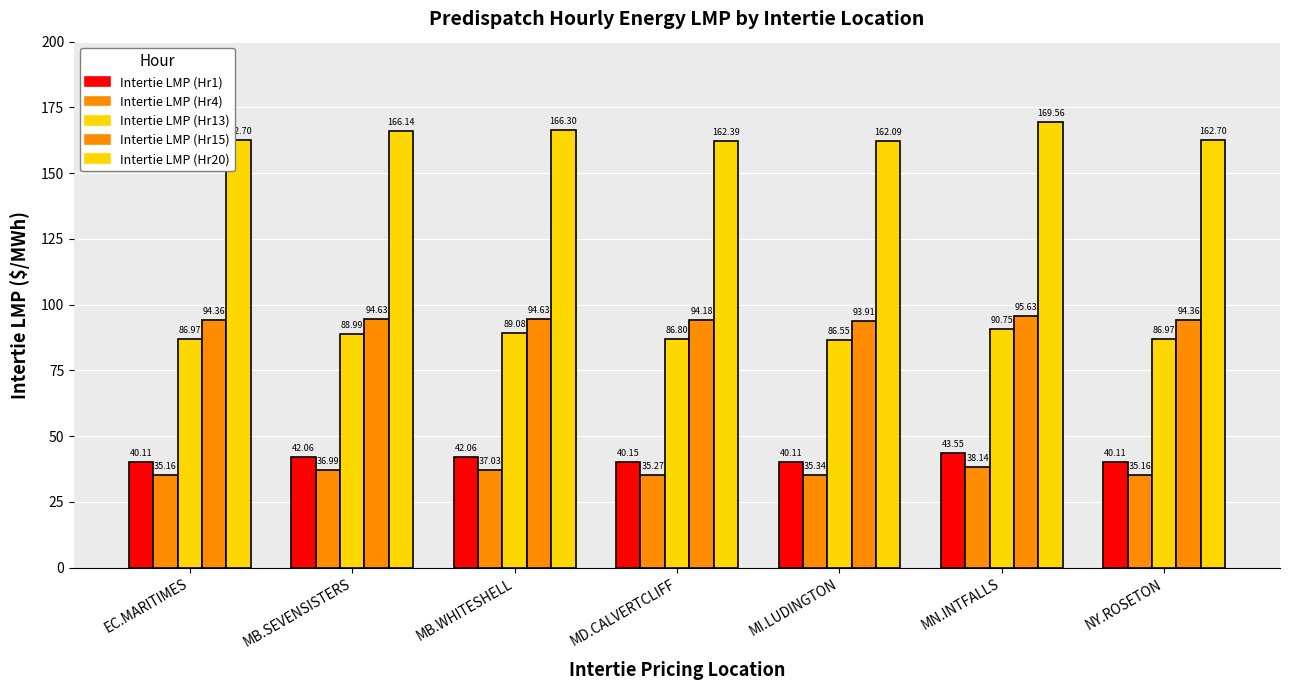

How many data points does each series have?

7